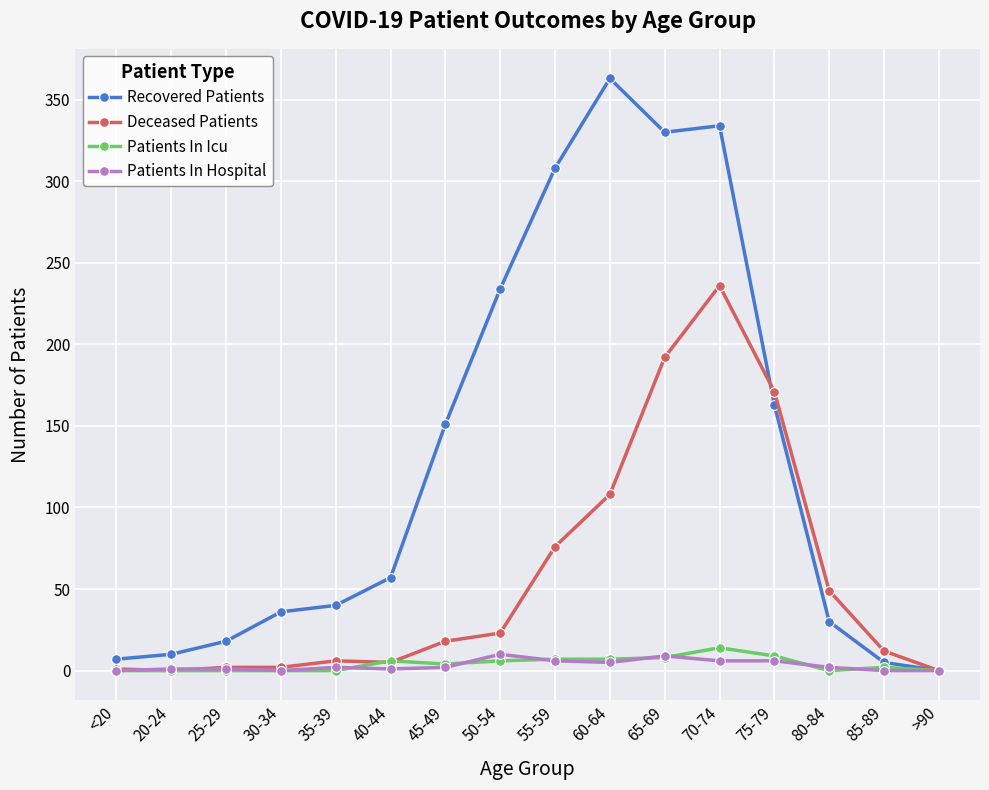

What are all the series names shown in the legend?

Recovered Patients, Deceased Patients, Patients In Icu, Patients In Hospital